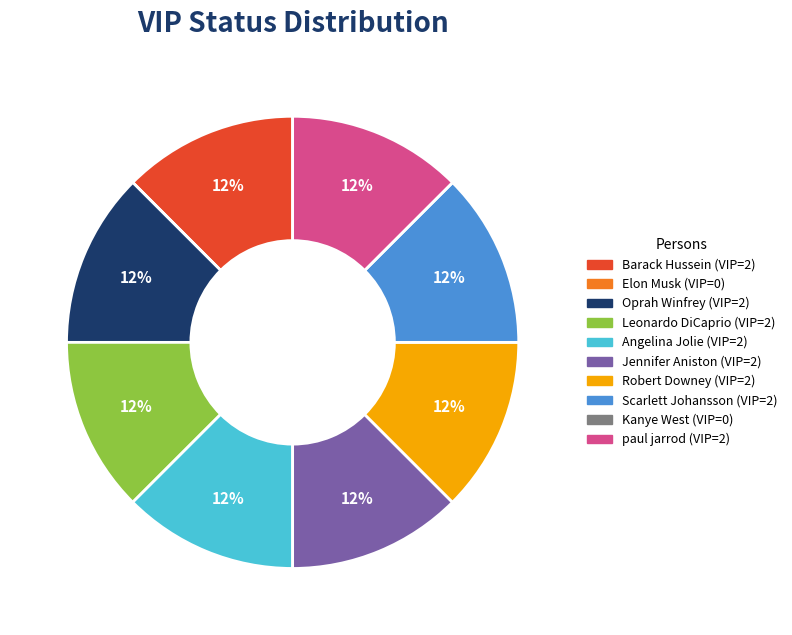

Is there any slice that represents more than half of the pie?

No